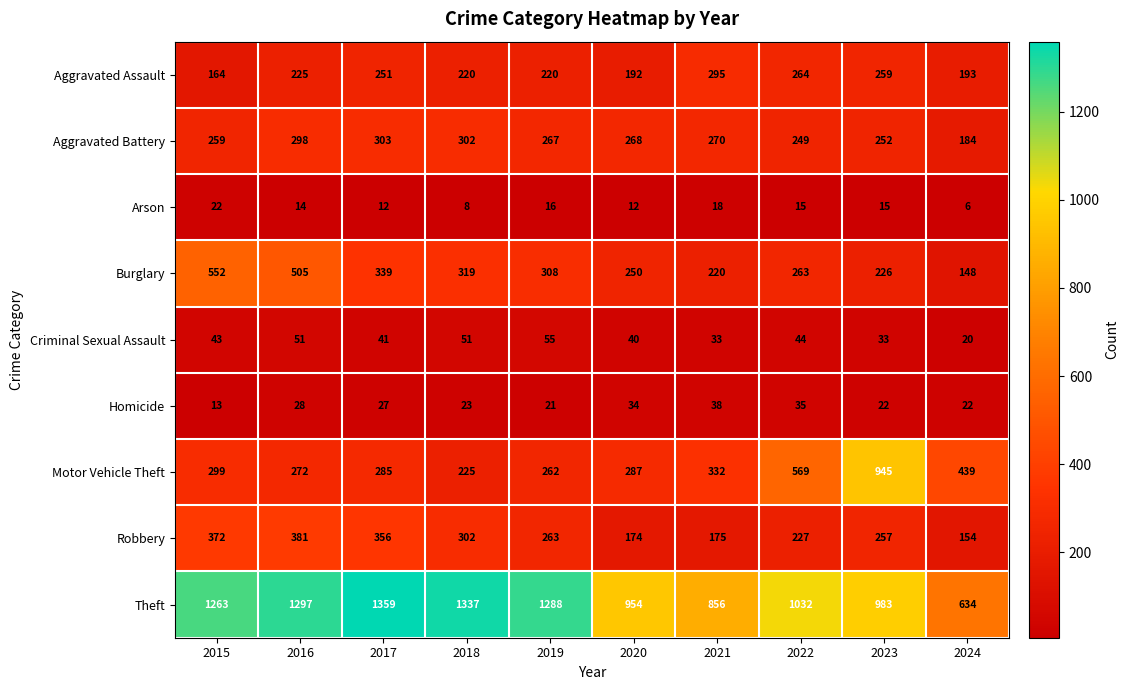

Read the Theft value at 2020.

954